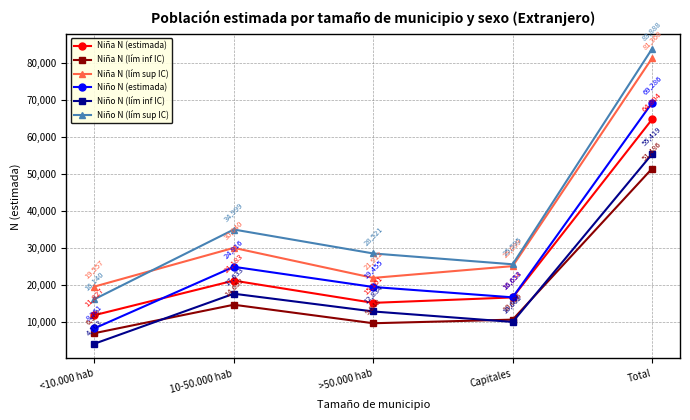

The value of Niño N (estimada) at >50.000 hab is 8723. True or false?

False